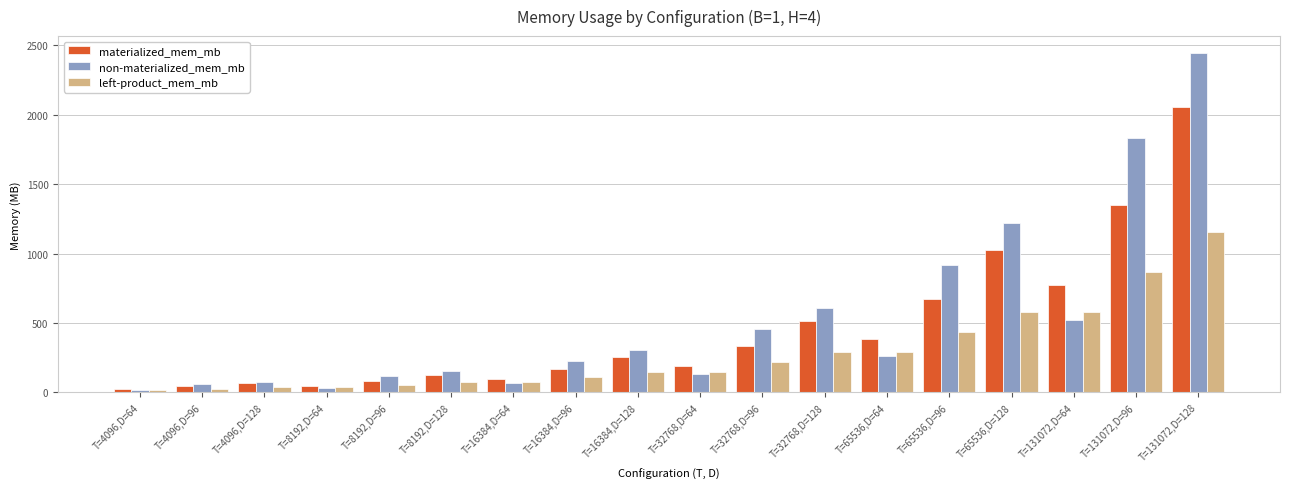

Count the number of categories in the chart.

18